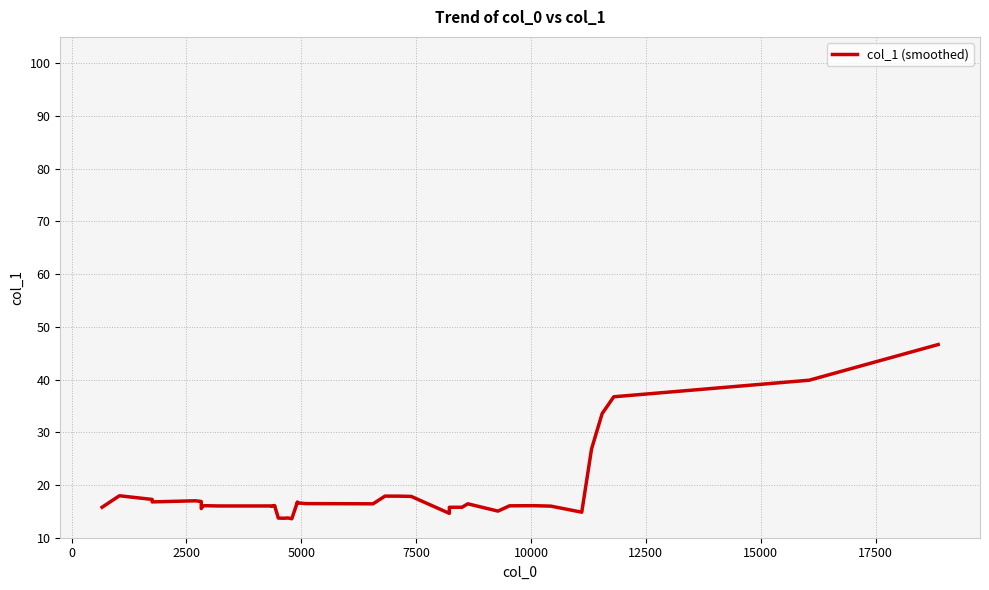

How many lines are shown in the chart?

1